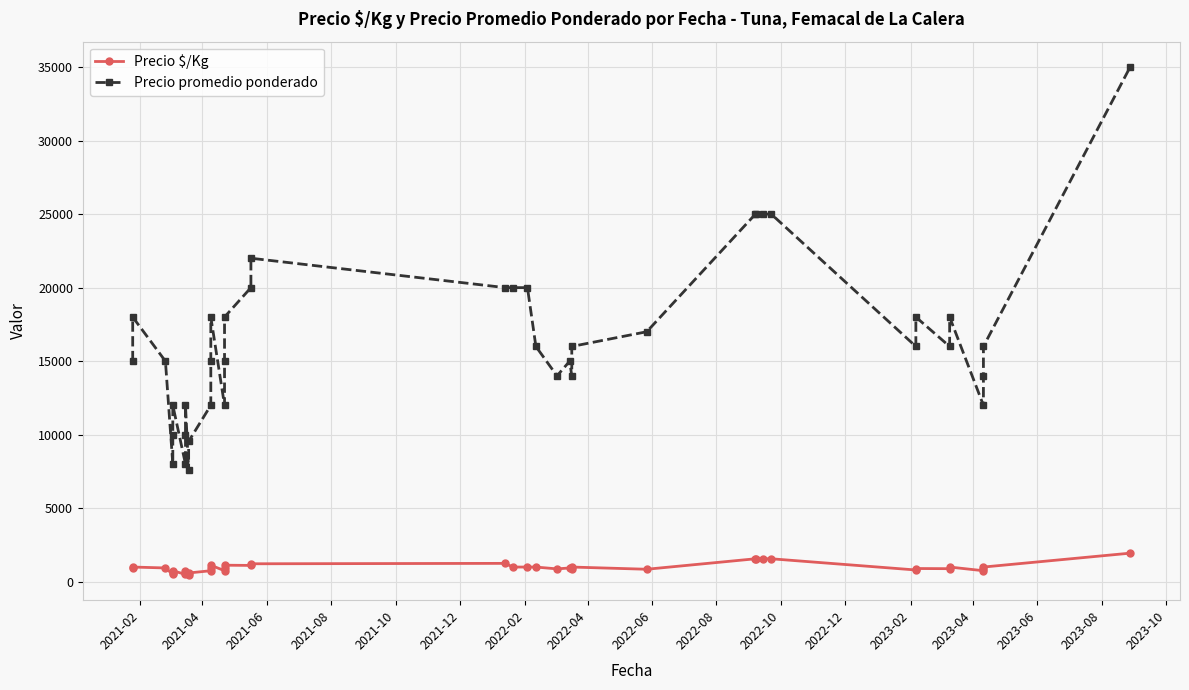

The value of Precio $/Kg at 20 is 420. True or false?

False